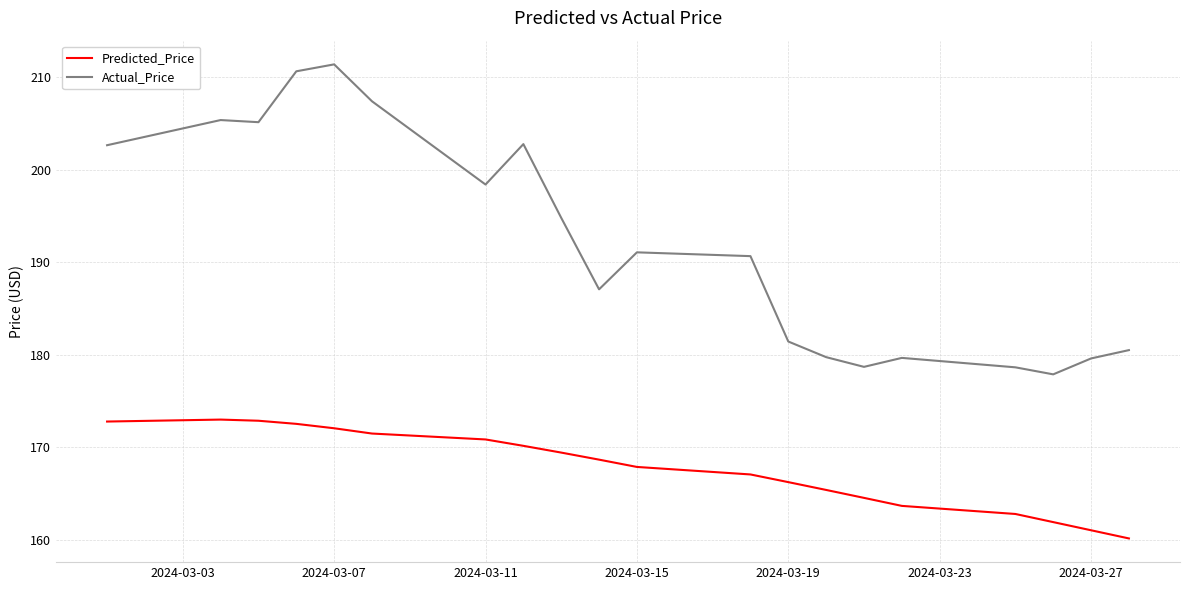

What is the average value of the Actual_Price series?

192.2